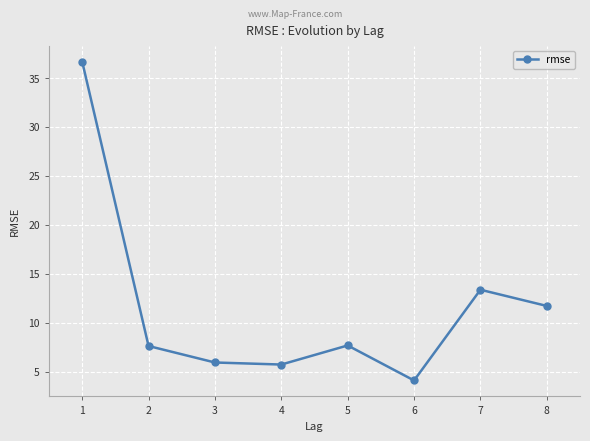

The chart shows a value of 5.8 at 4. True or false?

True